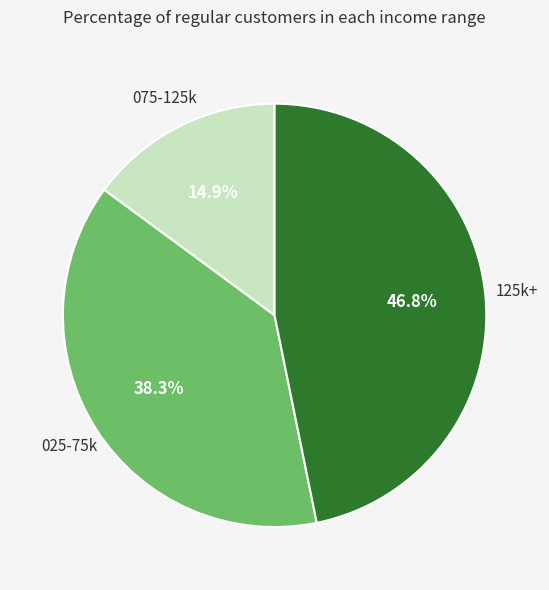

Is there a majority slice in this chart?

No